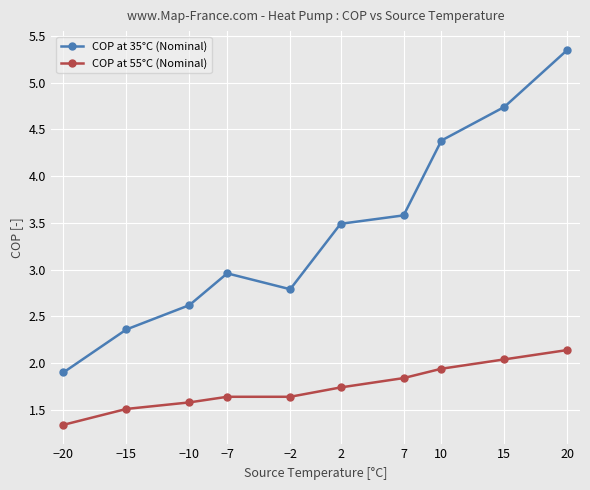

What is the label of the 3rd point from the left?

−10